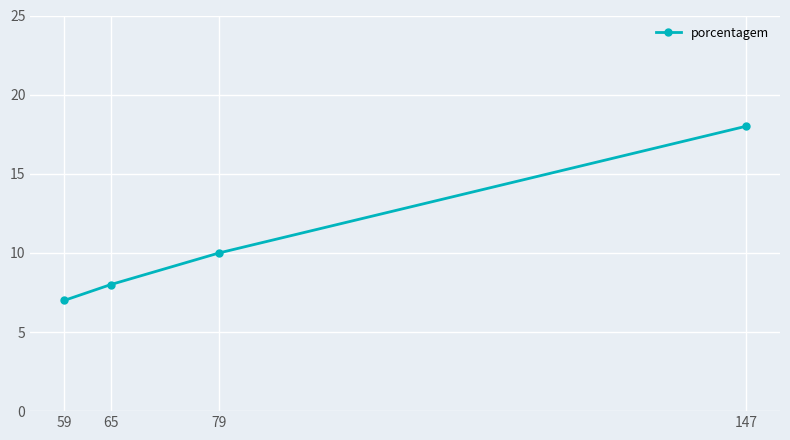

What is the minimum value shown in the chart?

7